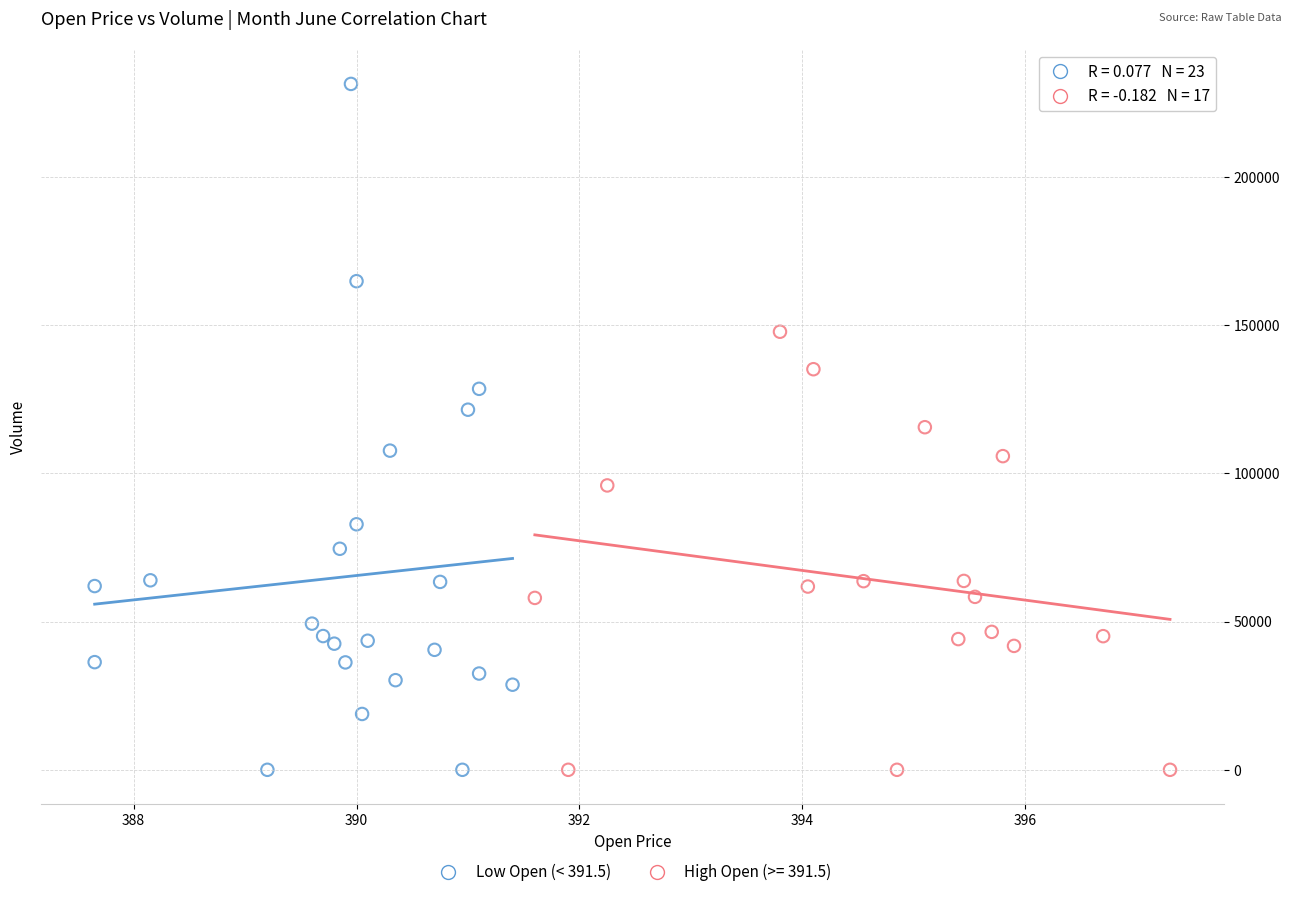

Which series has the widest spread of Y values?

Low Open (< 391.5)